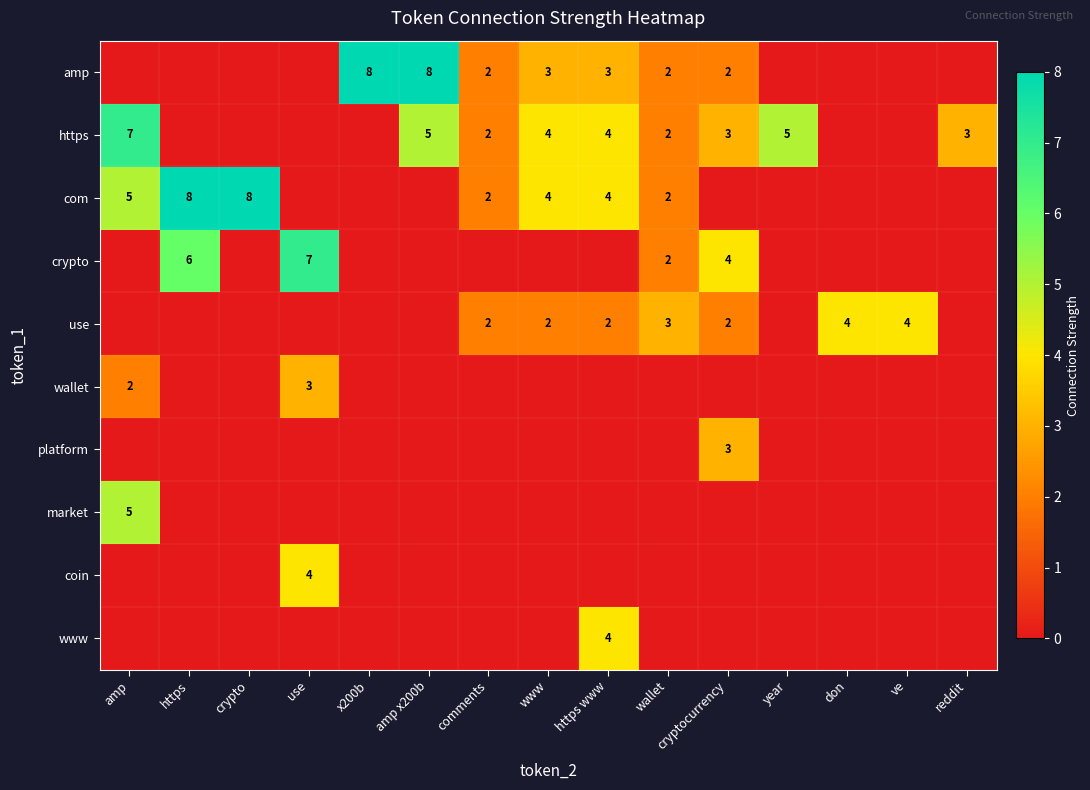

What is the total value across all series at ve?

4